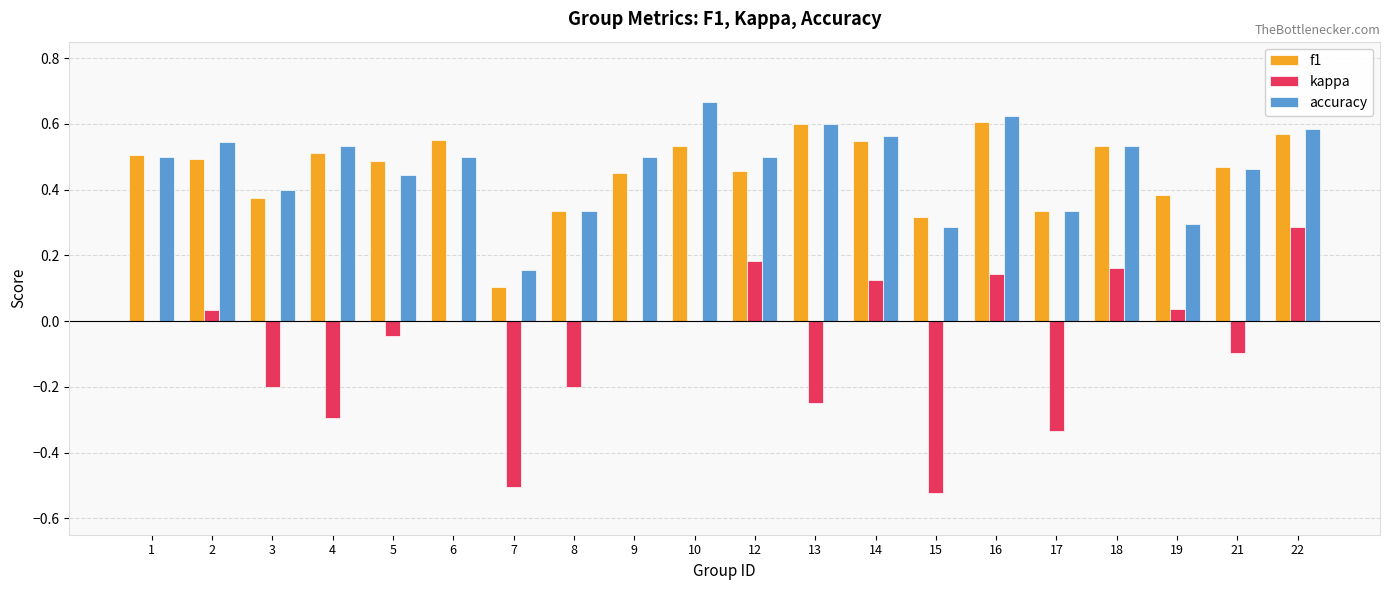

What is the sum of the accuracy values at 5 and 3?

0.8